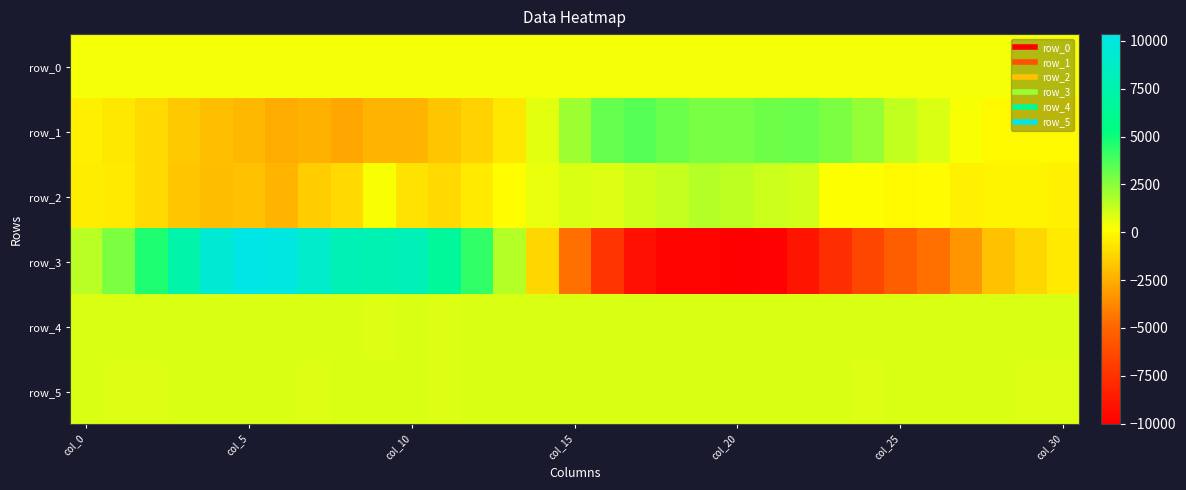

How many series are shown in this chart?

6